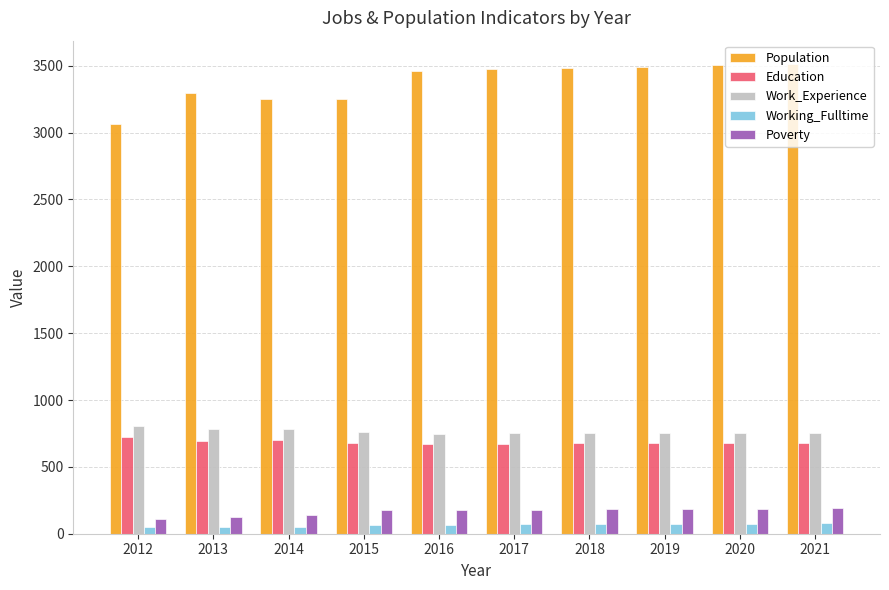

Which series has the largest total across all categories?

Population